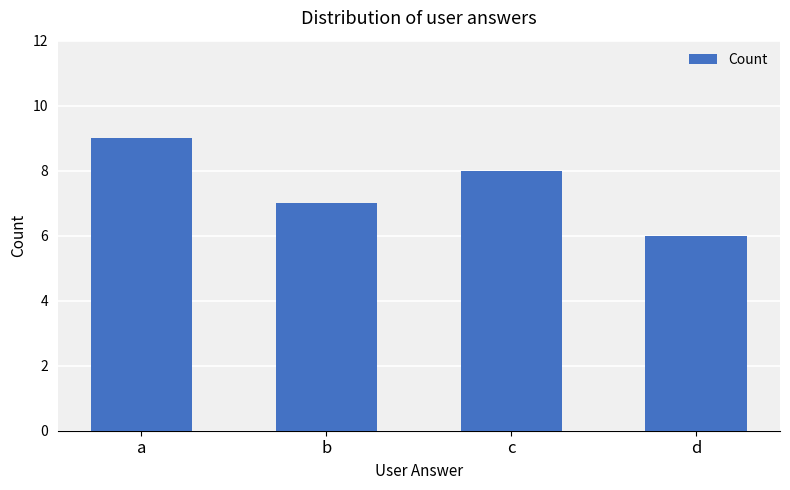

What is the average value?

8